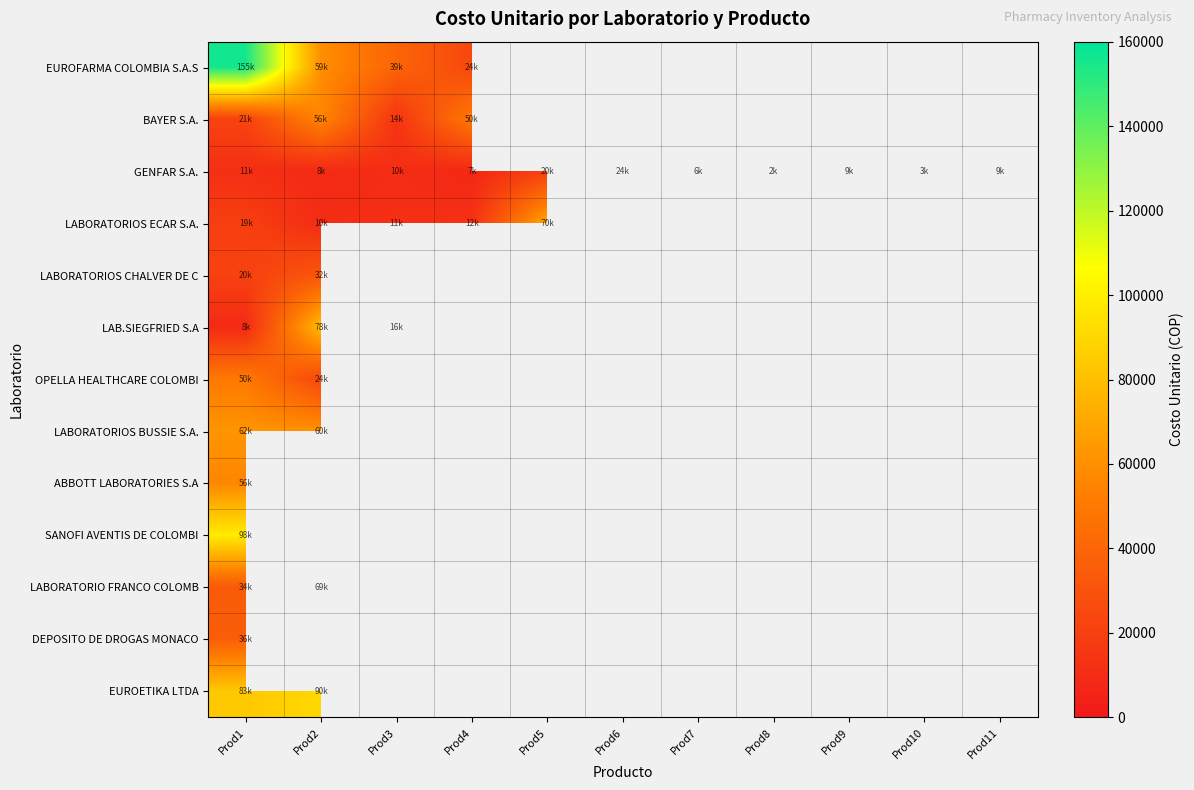

True or false: LABORATORIOS BUSSIE S.A. has a value of 98371.1 at Prod2.

False